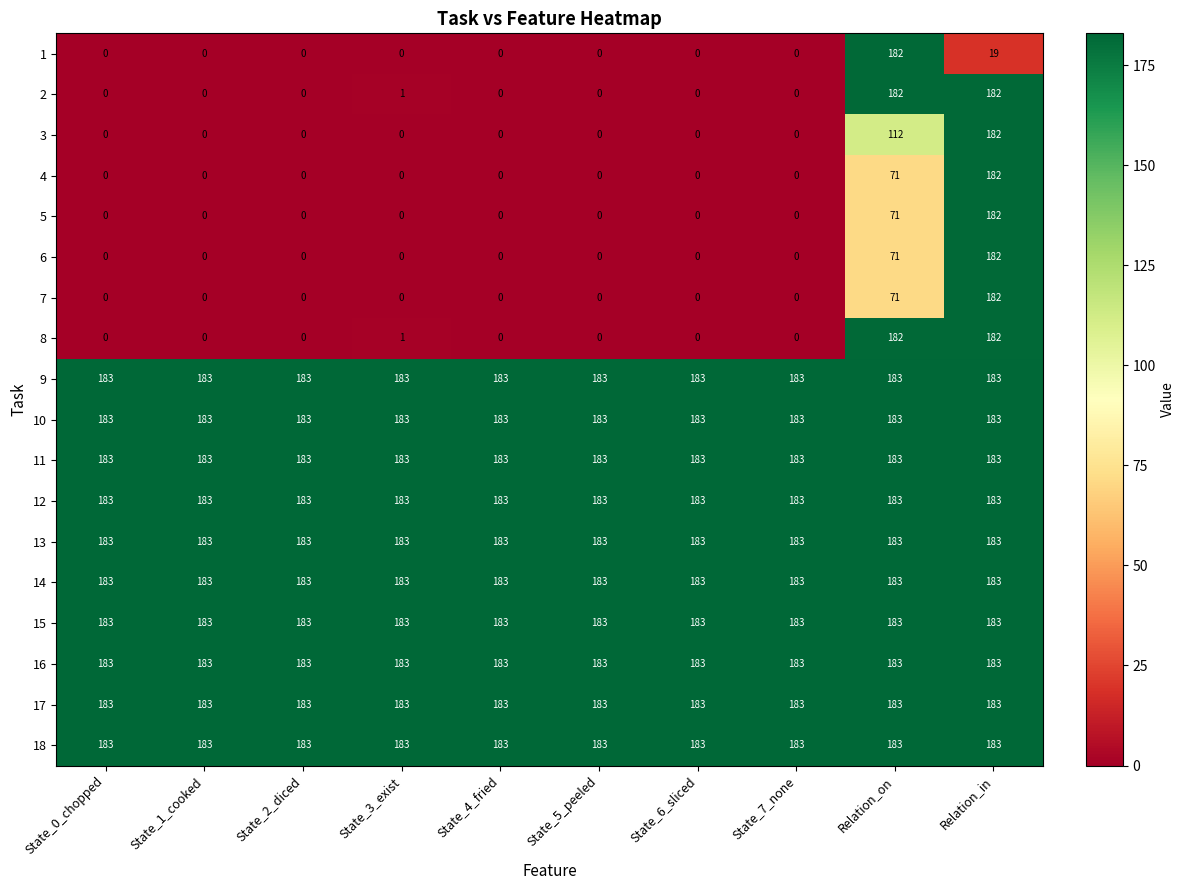

What is the spread (max minus min) of values at State_3_exist?

183